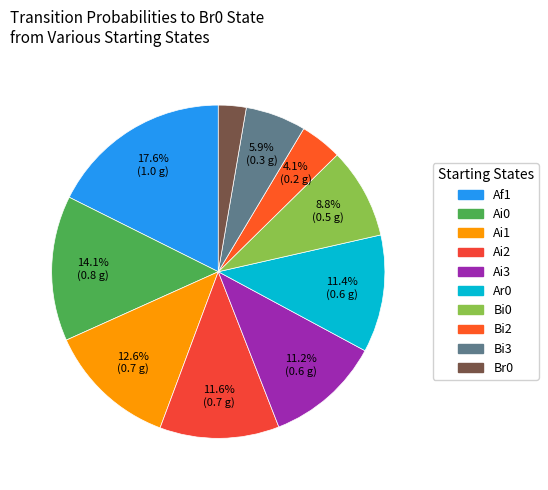

How many segments does this pie chart have?

10